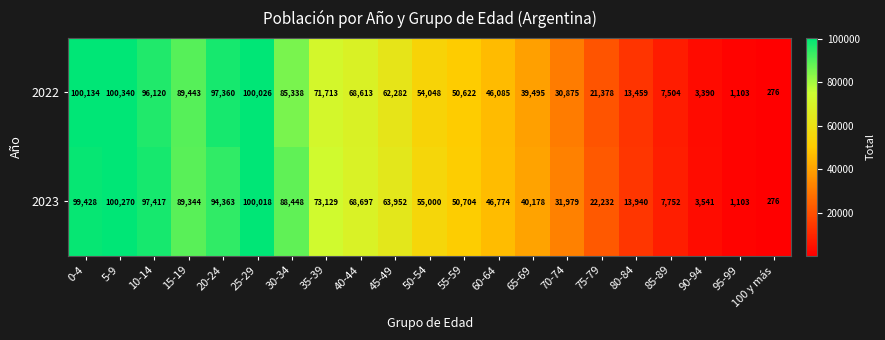

True or false: 2023 has a value of 39681 at 15-19.

False